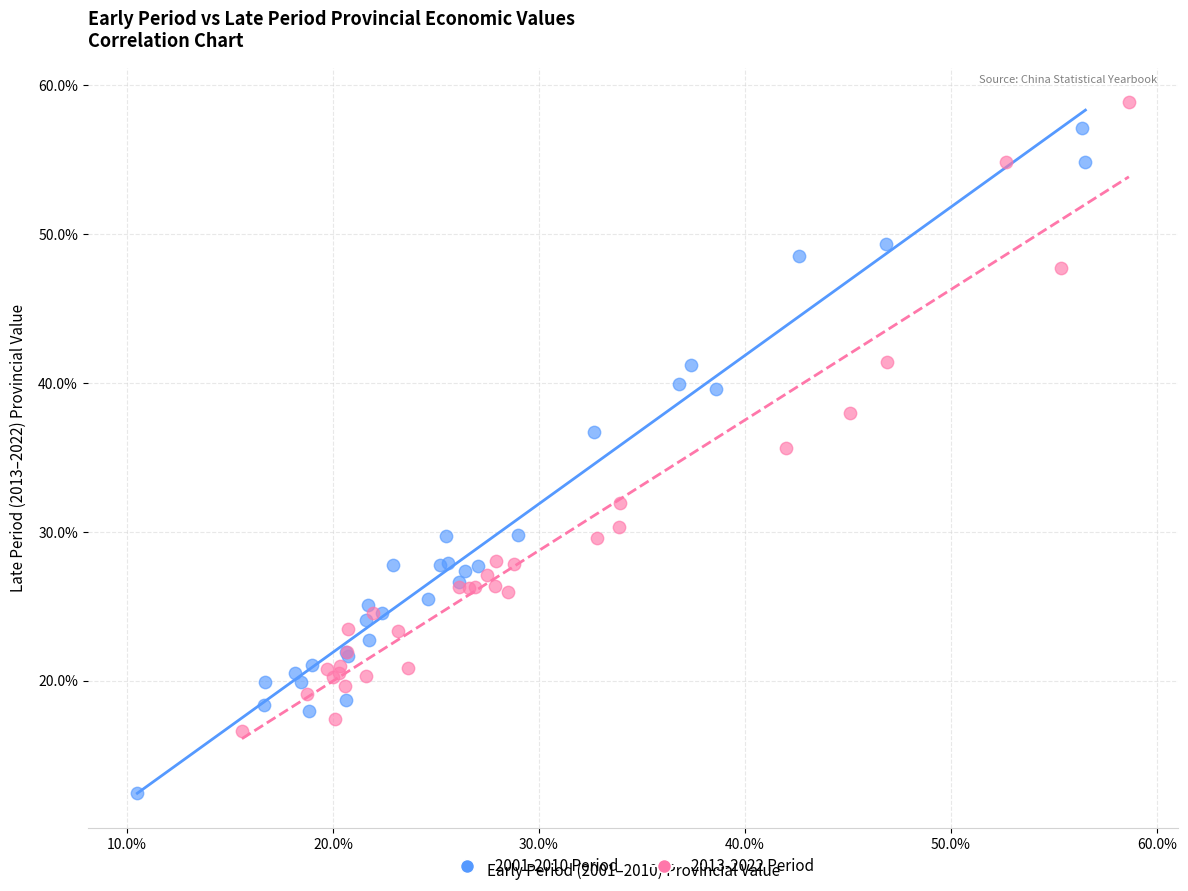

Which series has the largest Y range (max minus min)?

2001-2010 Period